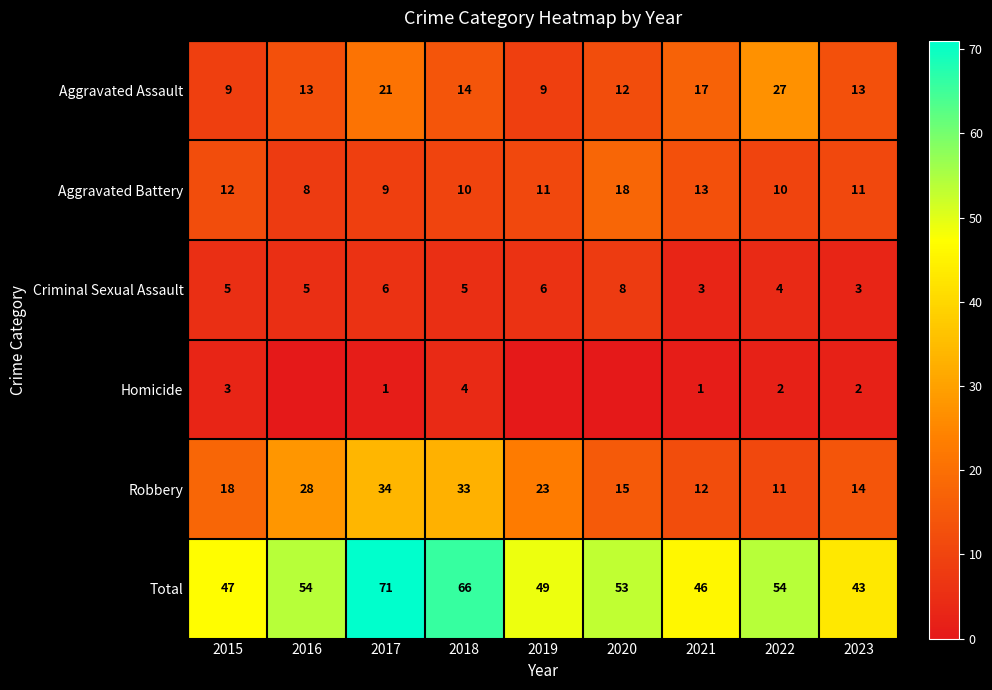

At which category is the sum across all series the highest?

2017